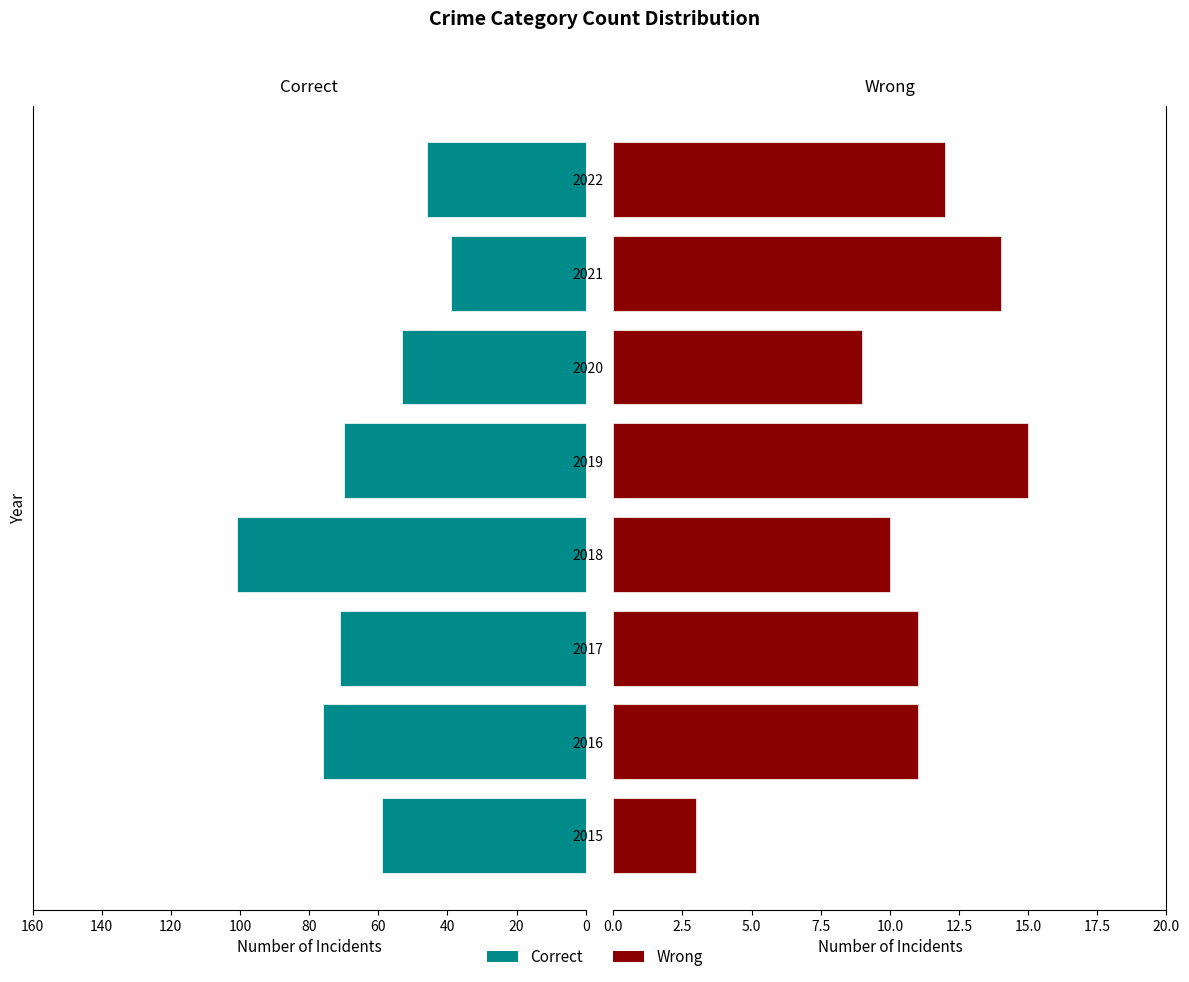

What is the value of the Wrong bar at the 1st from the left?

3